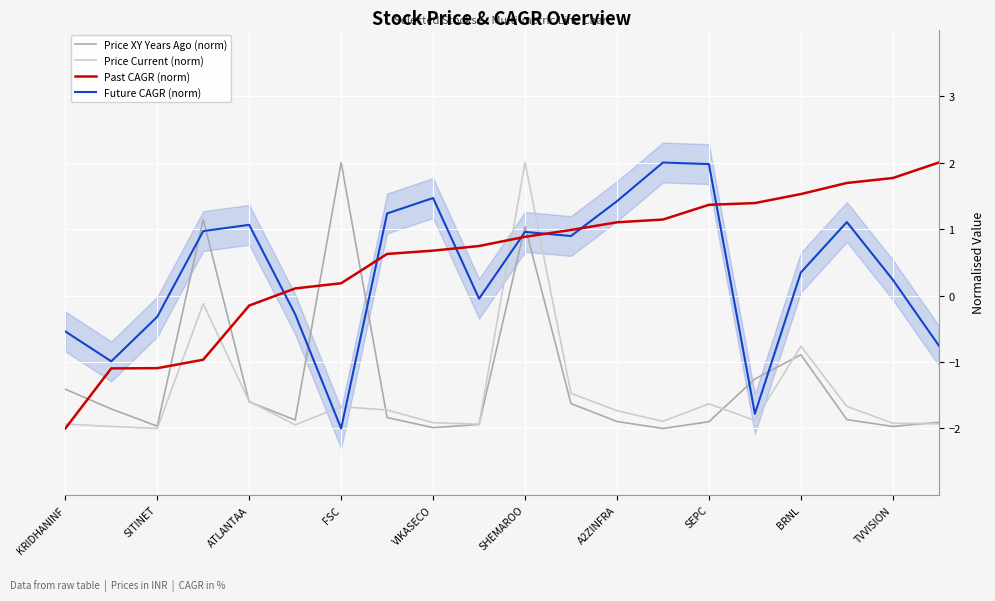

What is the label of the 5th point from the right?

15